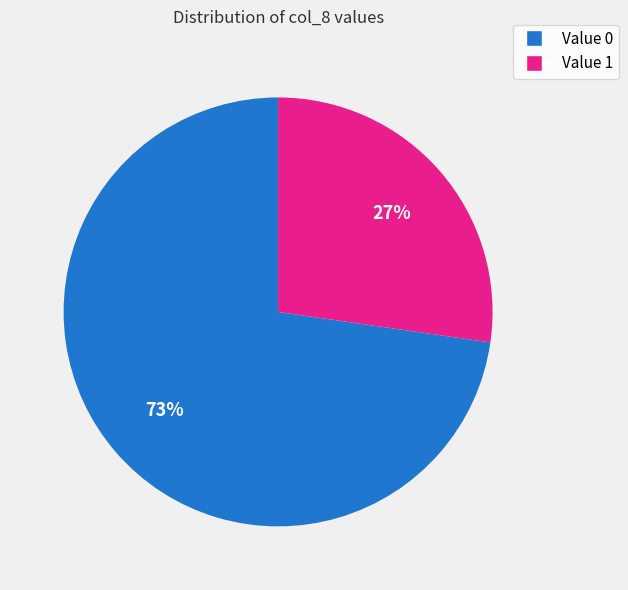

Does any single category account for the majority?

Yes